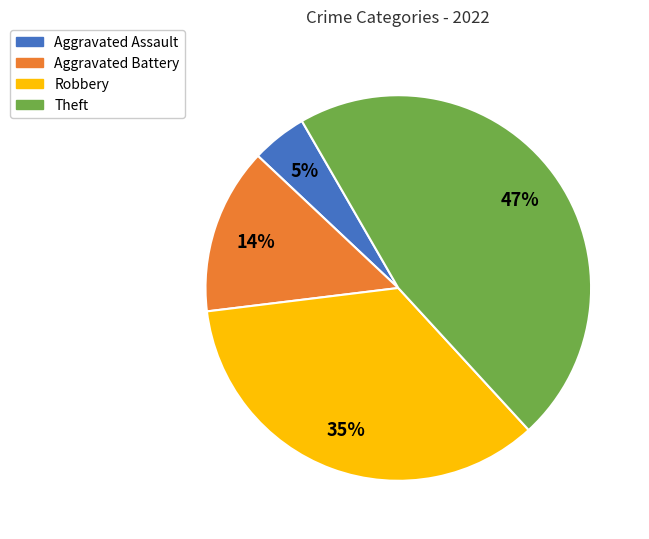

To the nearest percent, what percentage of the pie is Robbery?

35%